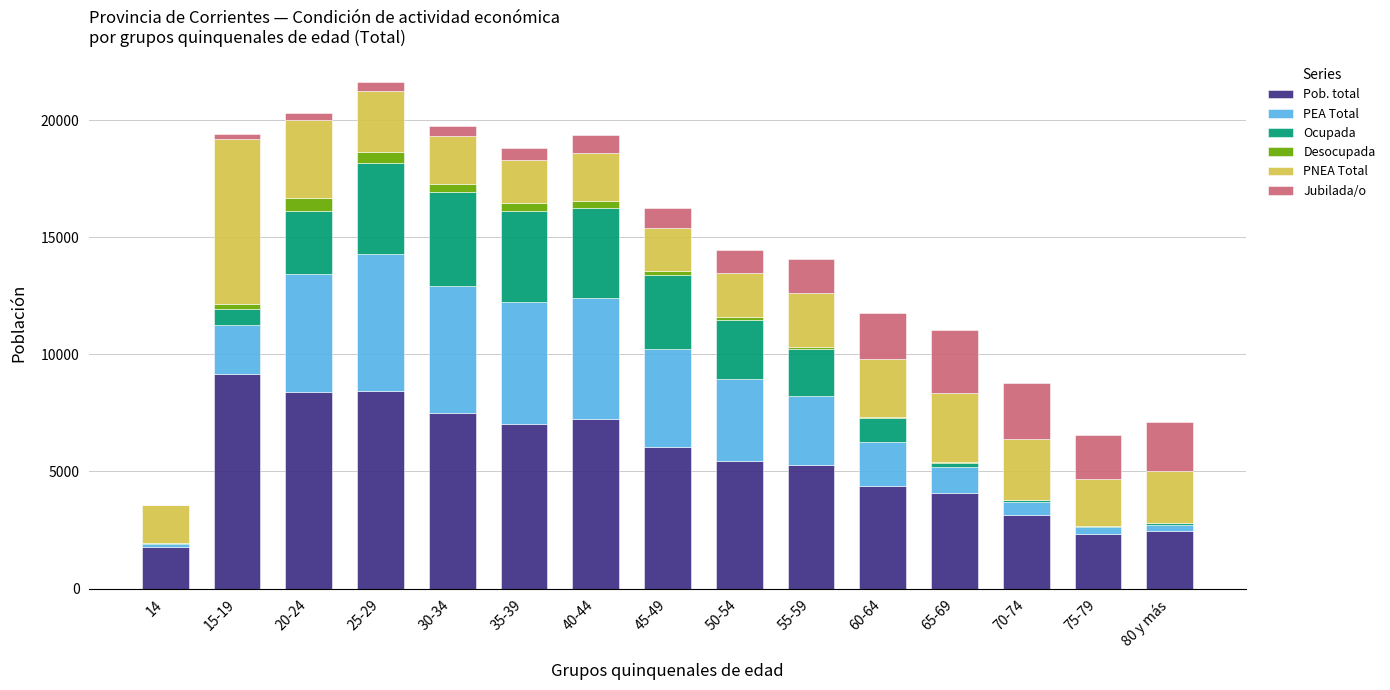

At which label does Pob. total reach its peak?

15-19